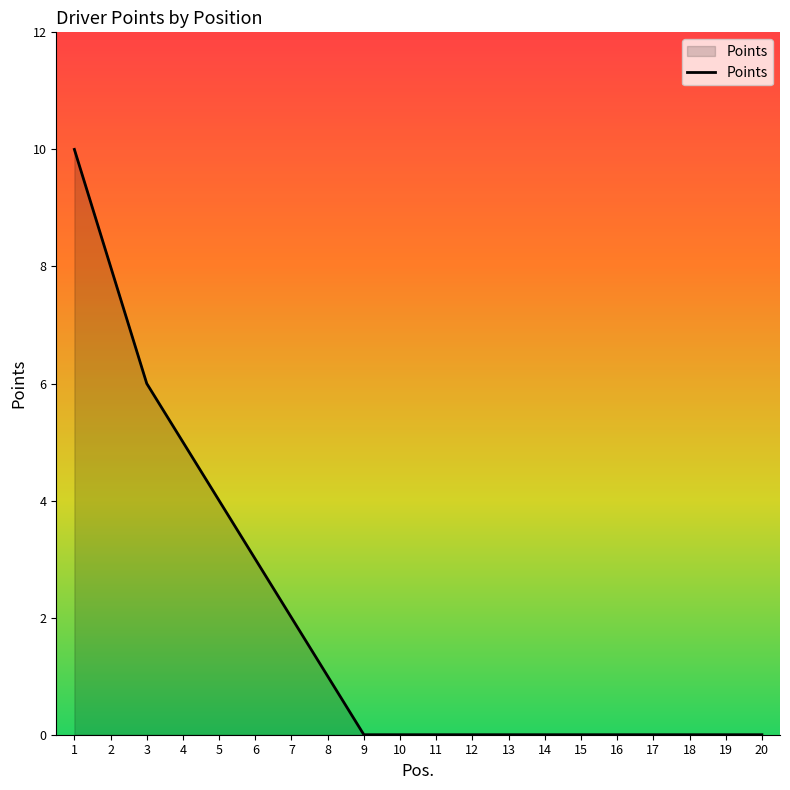

What is the difference between the maximum and minimum values?

10